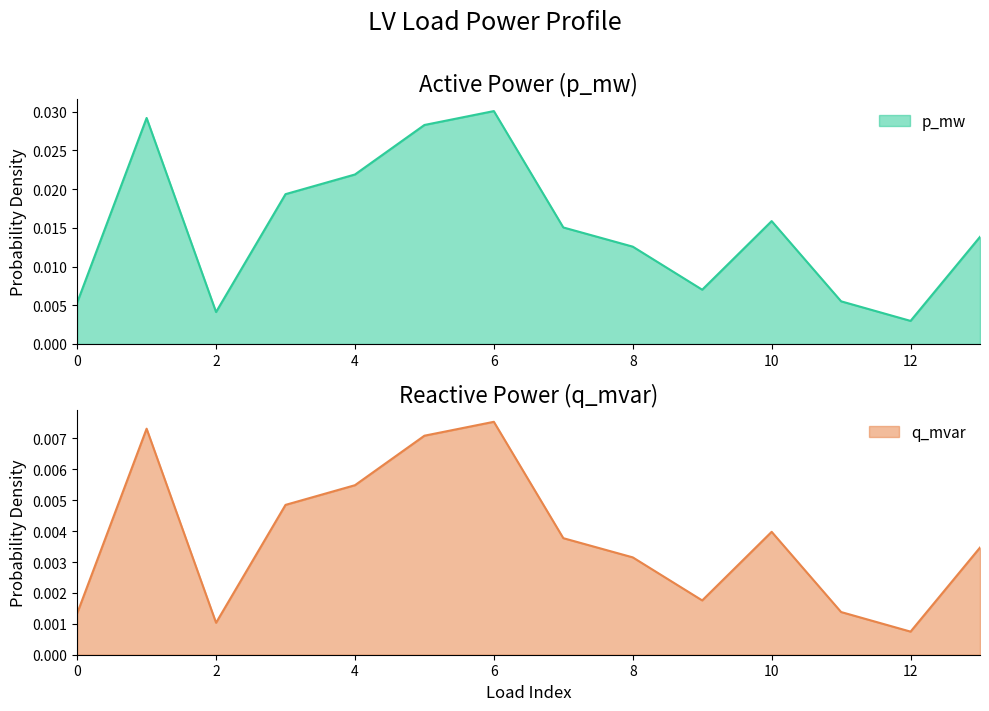

Which category has the highest value in the p_mw series?

6